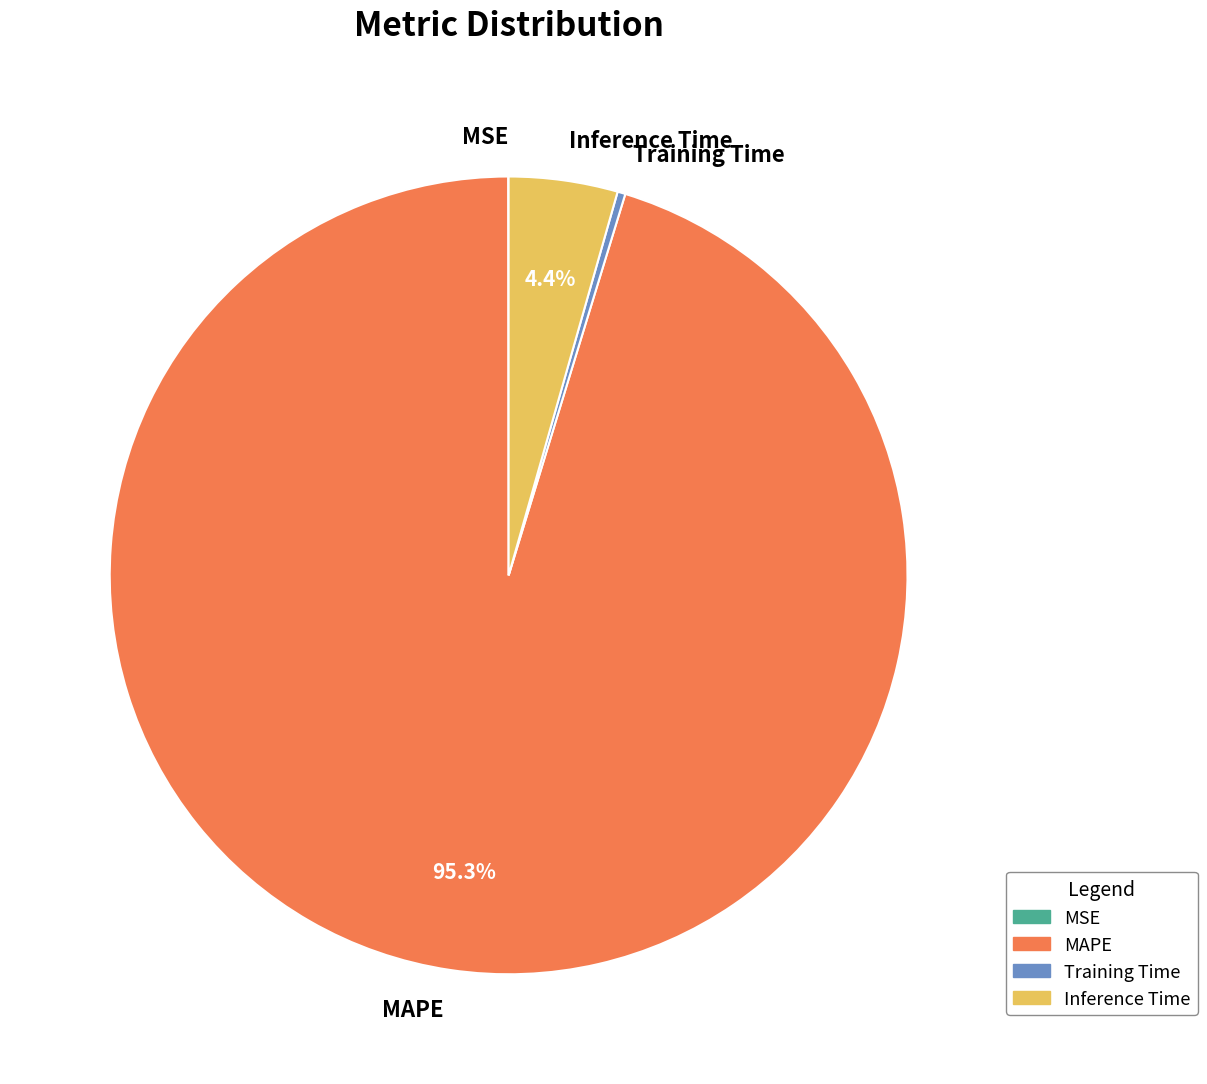

Between Training Time and MAPE, which is larger?

MAPE